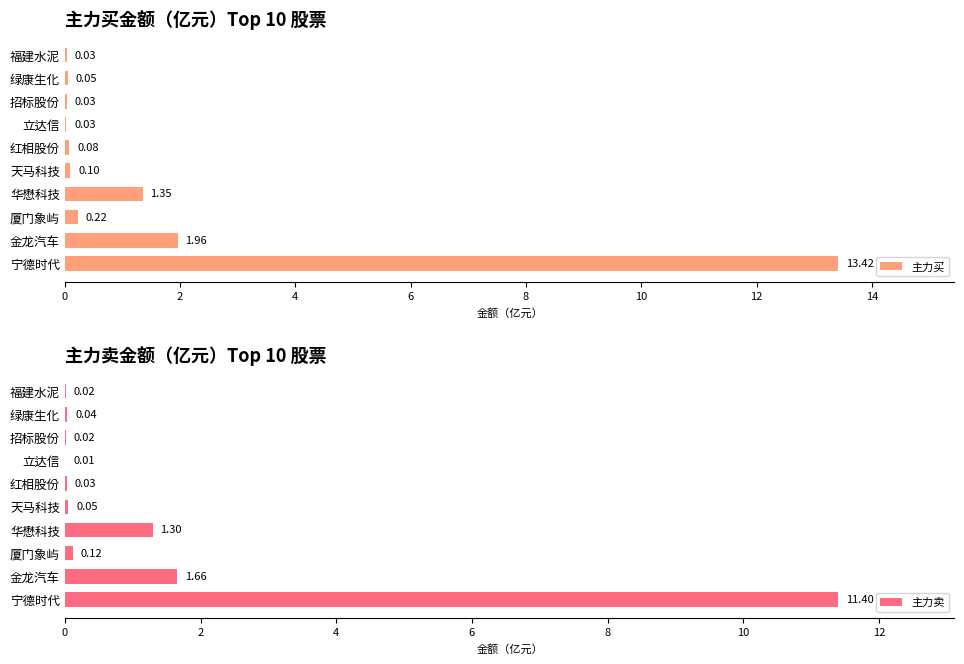

What are all the series names shown in the legend?

主力买, 主力卖